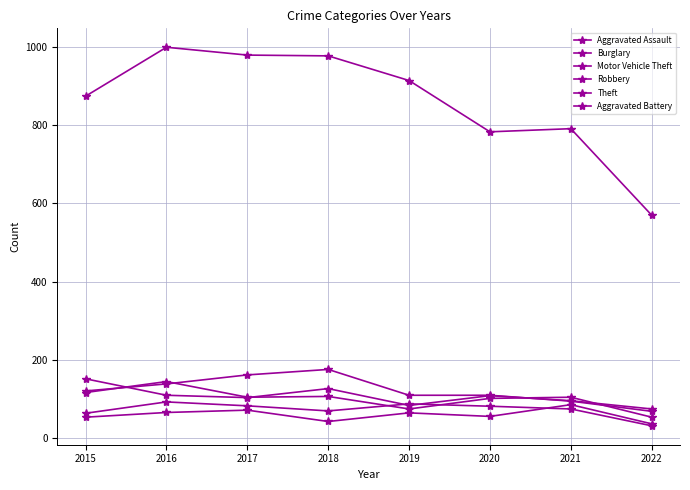

True or false: Motor Vehicle Theft has a value of 86 at 2018.

False